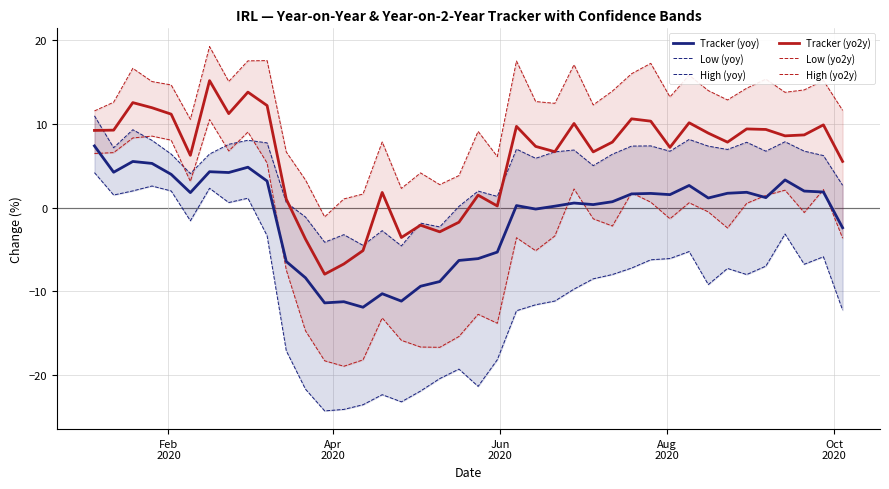

True or false: High (yoy) and Low (yo2y) intersect in this chart.

True